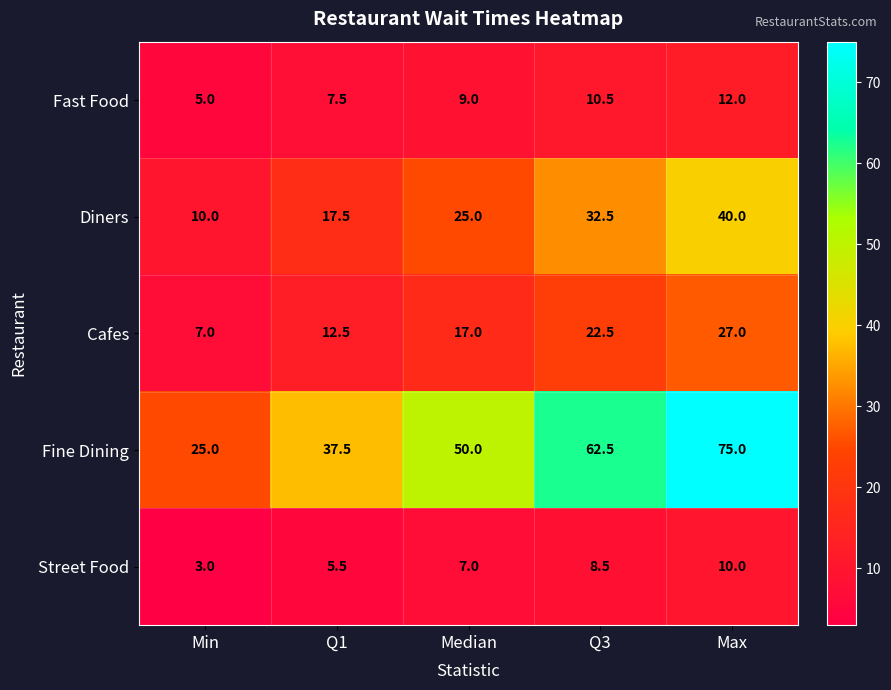

Reading left to right, list all the values displayed in this chart.

Fast Food: Min=5.0	Q1=7.5	Median=9.0	Q3=10.5	Max=12.0
Diners: Min=10.0	Q1=17.5	Median=25.0	Q3=32.5	Max=40.0
Cafes: Min=7.0	Q1=12.5	Median=17.0	Q3=22.5	Max=27.0
Fine Dining: Min=25.0	Q1=37.5	Median=50.0	Q3=62.5	Max=75.0
Street Food: Min=3.0	Q1=5.5	Median=7.0	Q3=8.5	Max=10.0